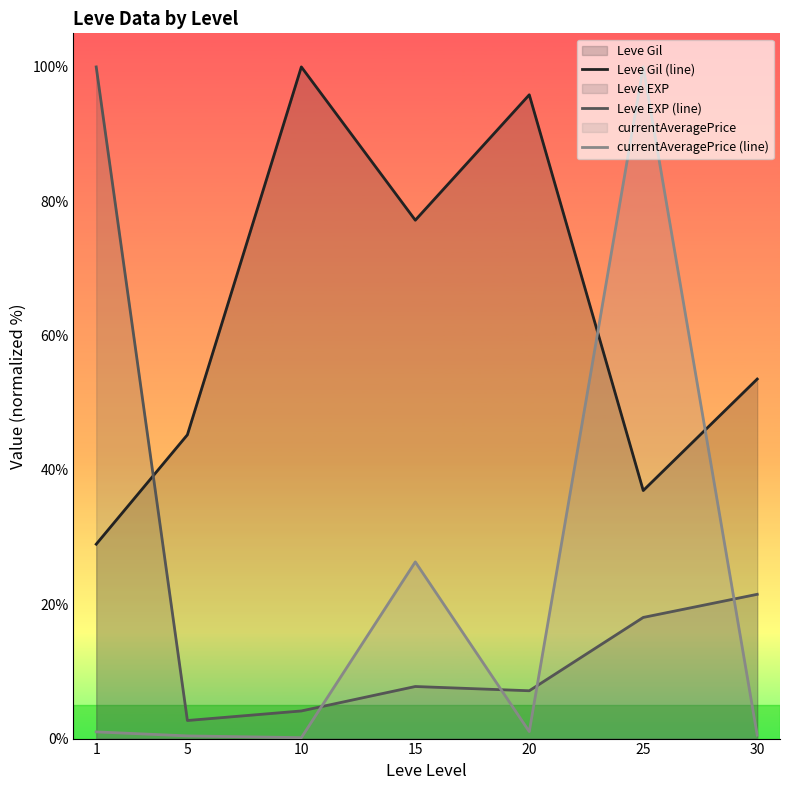

Between which two adjacent categories do Leve Gil (line) and Leve EXP (line) first intersect?

1 and 5